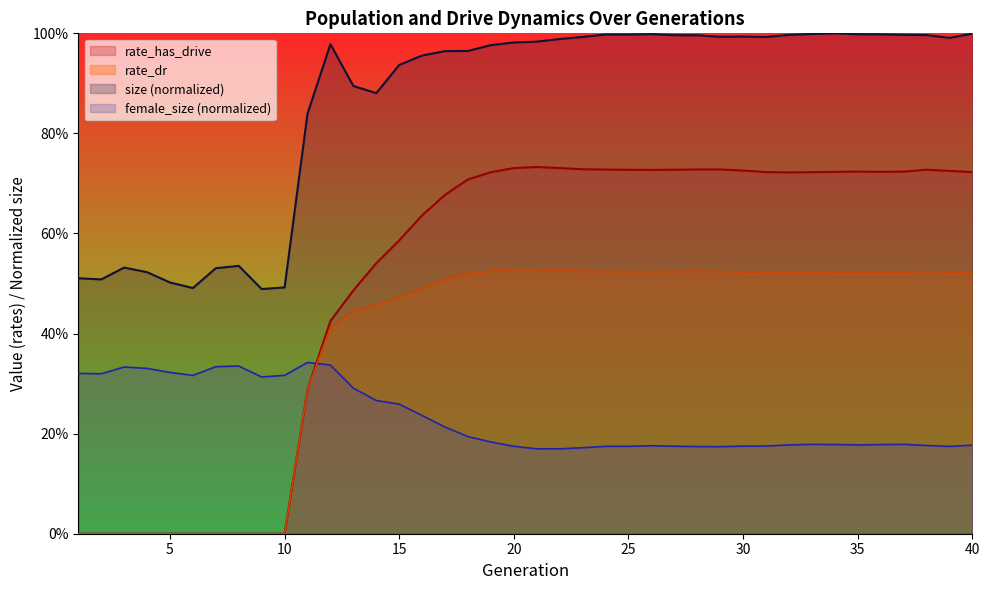

The rate_has_drive series shows 0.8 at 14. True or false?

False